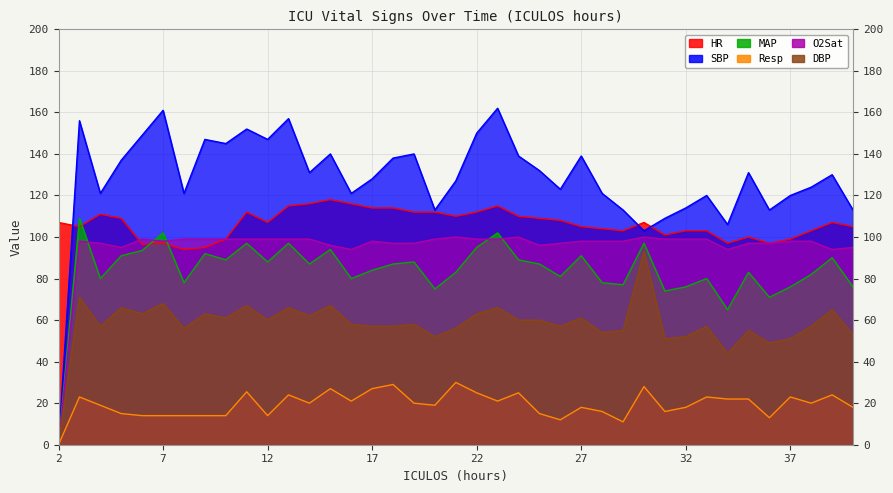

What is the total value across all series at 9?

510.0